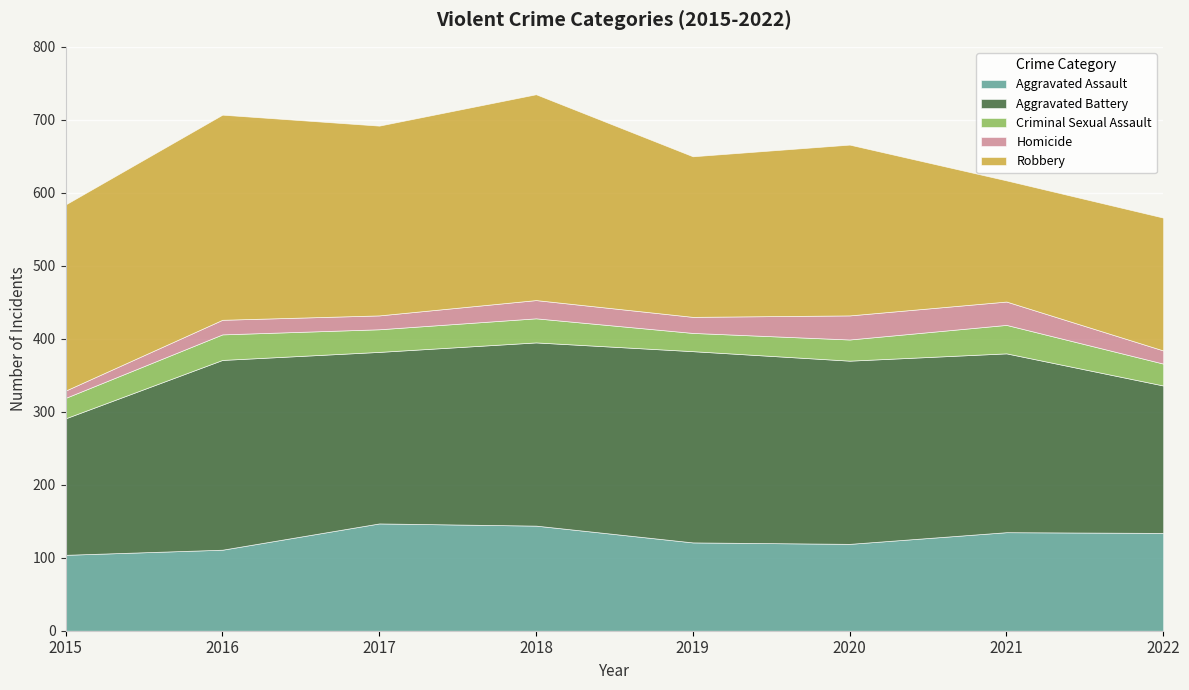

What are all the series names shown in the legend?

Aggravated Assault, Aggravated Battery, Criminal Sexual Assault, Homicide, Robbery